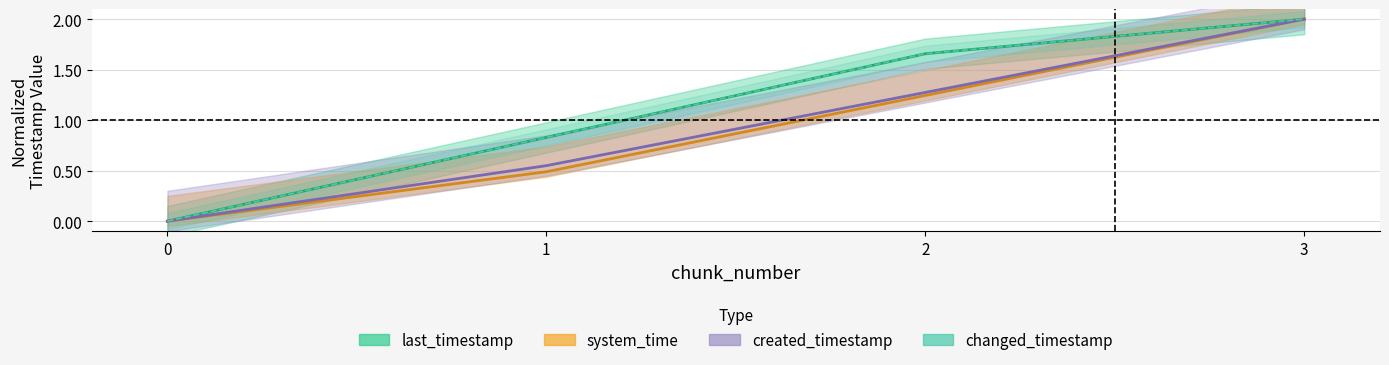

Which series has the largest total across all categories?

last_timestamp